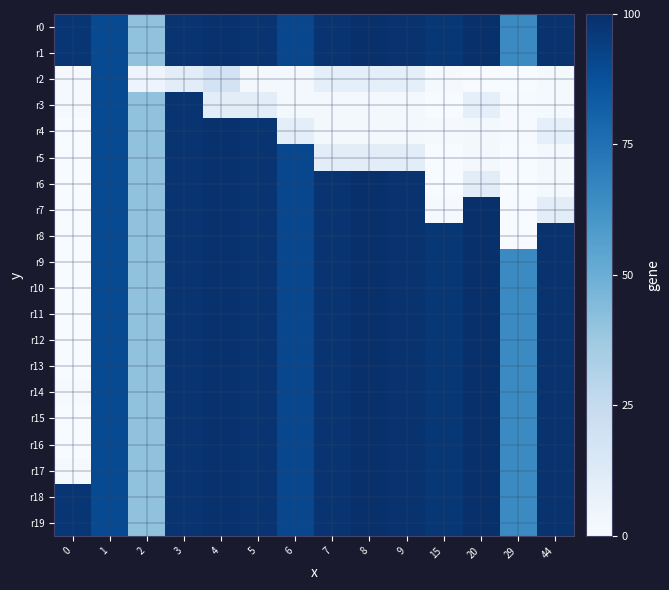

Which series has the largest total across all categories?

r0